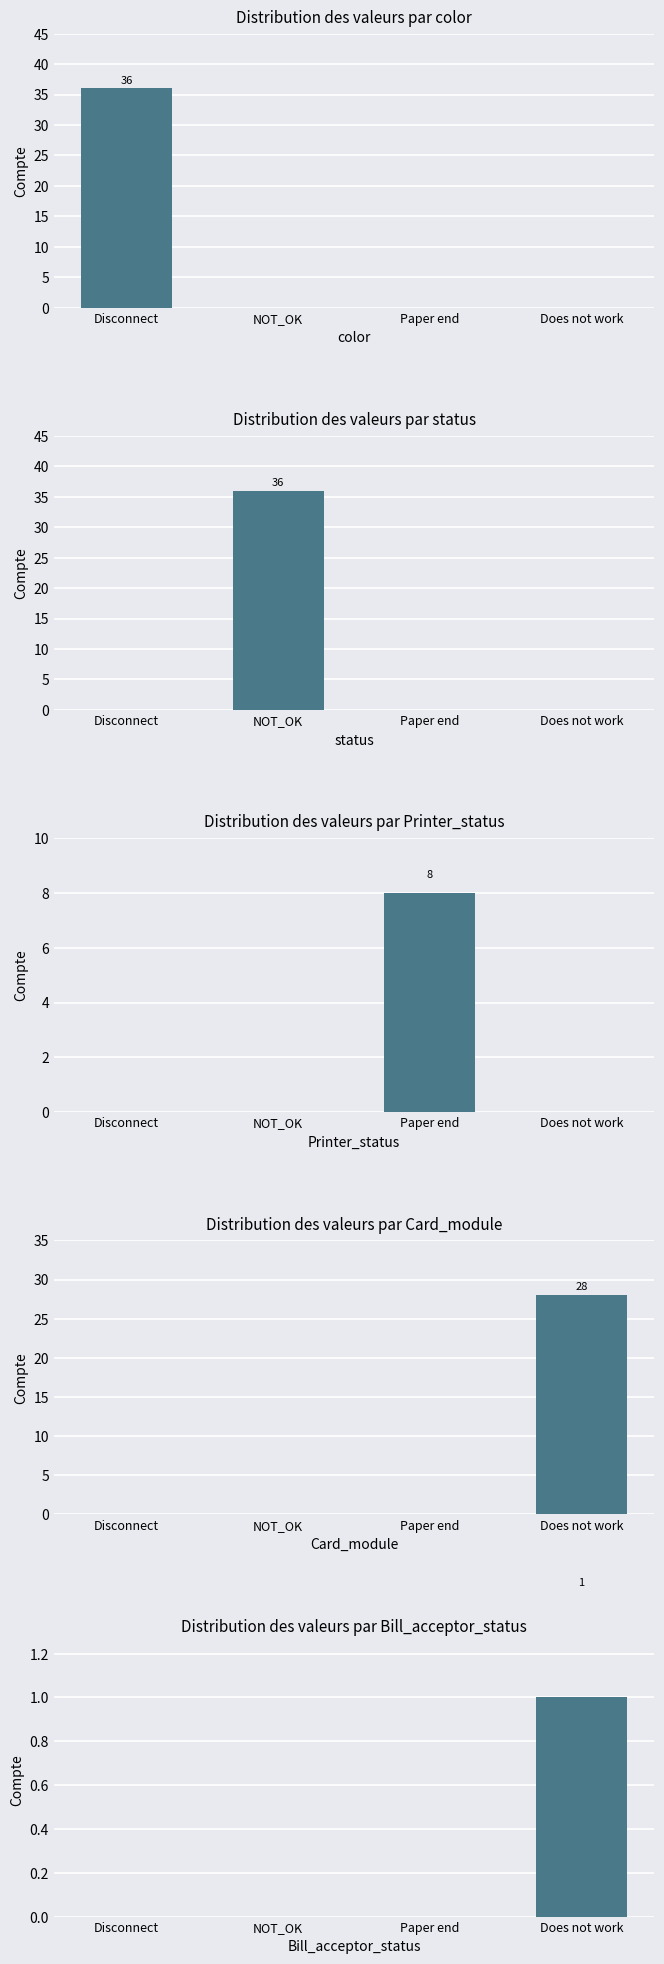

Reading left to right, extract all data points from this chart.

color: Disconnect=36	NOT_OK=0	Paper end=0	Does not work=0
status: Disconnect=0	NOT_OK=36	Paper end=0	Does not work=0
Printer_status: Disconnect=0	NOT_OK=0	Paper end=8	Does not work=0
Card_module: Disconnect=0	NOT_OK=0	Paper end=0	Does not work=28
Bill_acceptor_status: Disconnect=0	NOT_OK=0	Paper end=0	Does not work=1